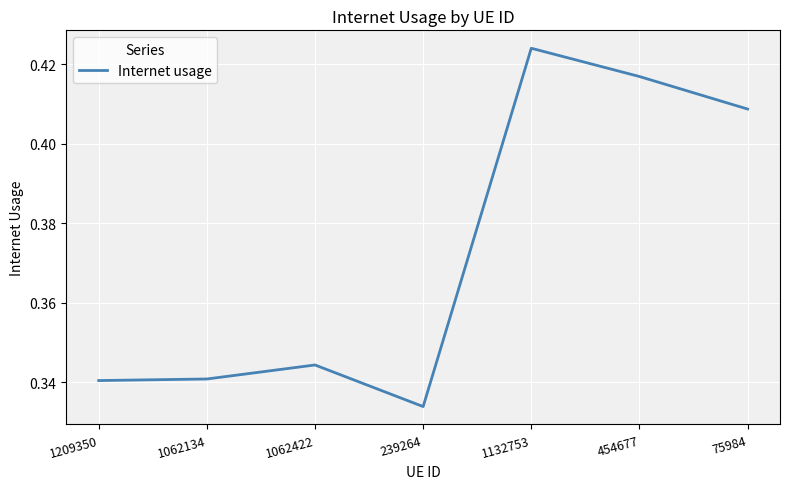

What is the difference between the maximum and minimum values?

0.1